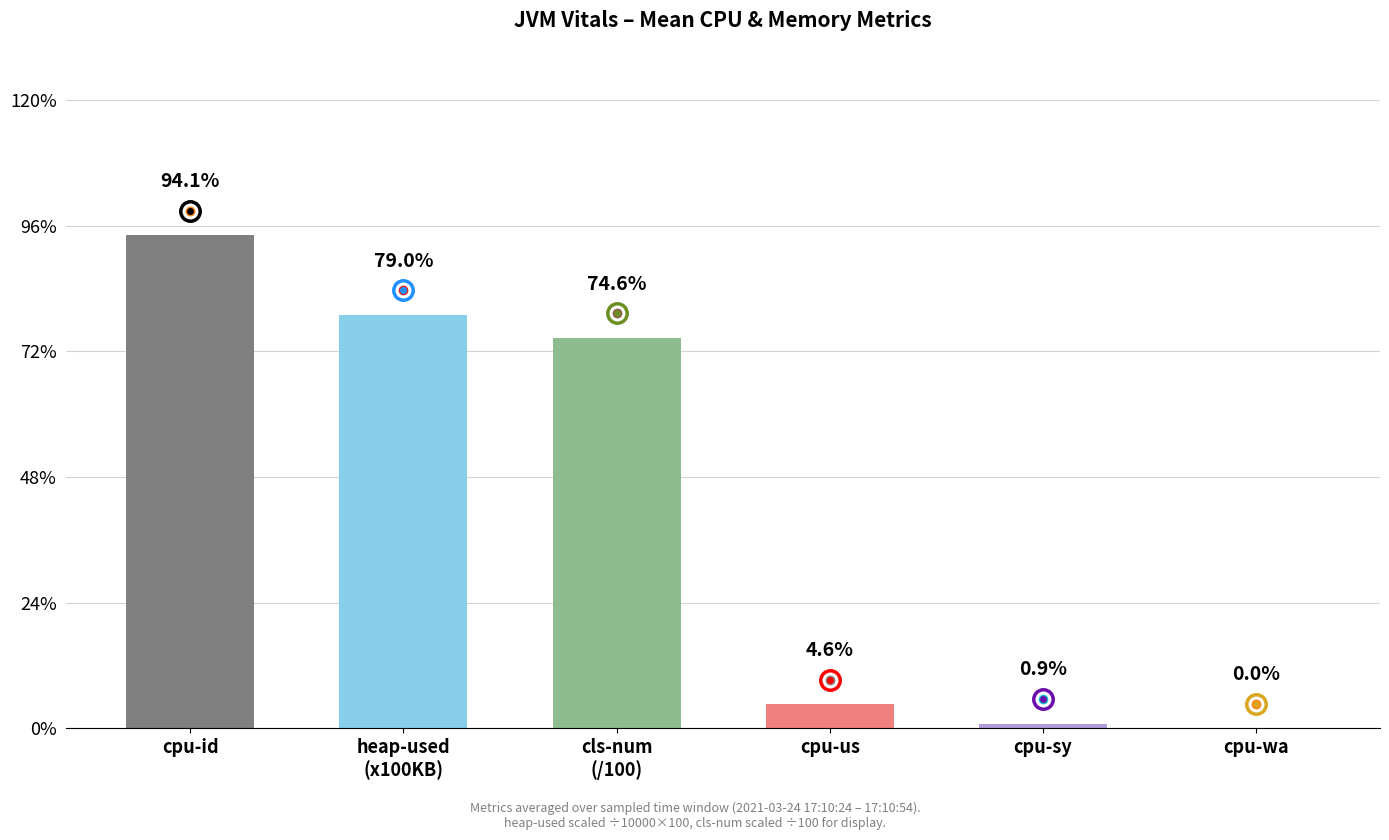

Between cls-num
(/100) and cpu-us, which is larger?

cls-num
(/100)